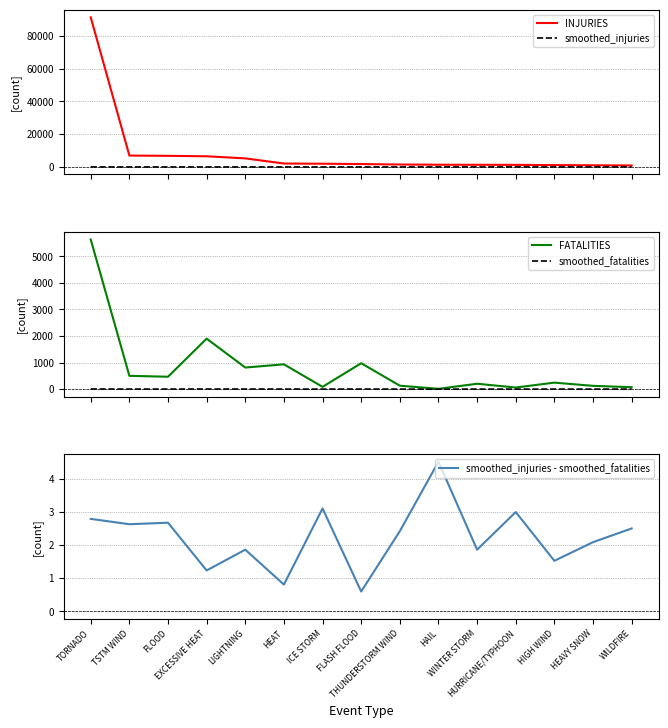

What position from the left is HAIL?

10